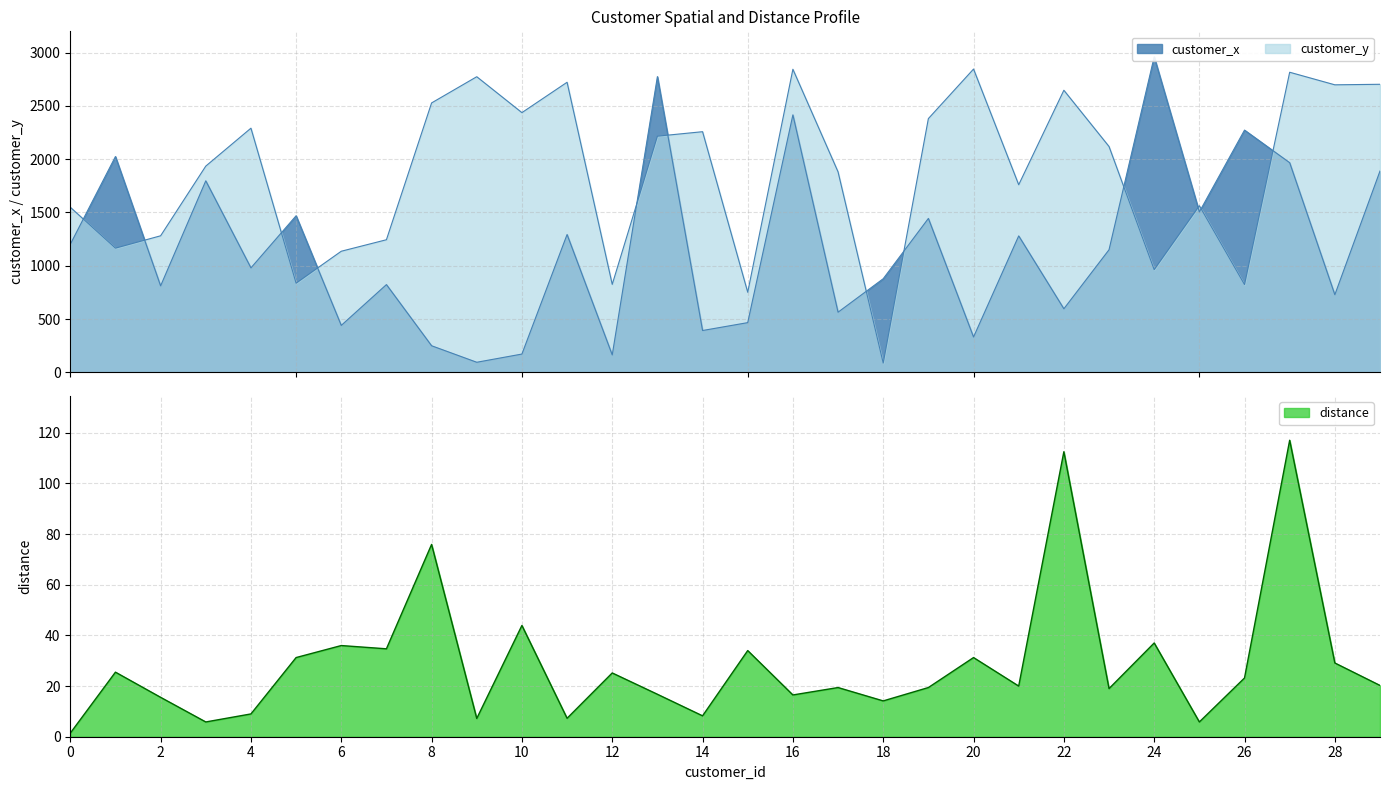

Reading right to left, list all the values displayed in this chart.

customer_x: 1889.0	728.0	1967.0	2273.0	1505.0	2961.0	1150.0	596.0	1280.0	331.0	1444.0	878.0	564.0	2416.0	466.0	392.0	2775.0	163.0	1293.0	171.0	94.0	249.0	823.0	440.0	1469.0	980.0	1797.0	811.0	2025.0	1201.0
customer_y: 2703.0	2698.0	2816.0	823.0	1563.0	963.0	2119.0	2647.0	1760.0	2846.0	2381.0	86.0	1881.0	2844.0	751.0	2258.0	2216.0	825.0	2722.0	2437.0	2774.0	2528.0	1244.0	1136.0	836.0	2291.0	1935.0	1281.0	1165.0	1549.0
distance: 20.2	29.1	117.1	23.2	5.8	37.0	19.0	112.5	20.0	31.3	19.4	14.1	19.4	16.5	34.0	8.2	16.8	25.2	7.3	43.9	7.2	75.9	34.7	36.0	31.3	9.0	5.8	15.6	25.5	1.4